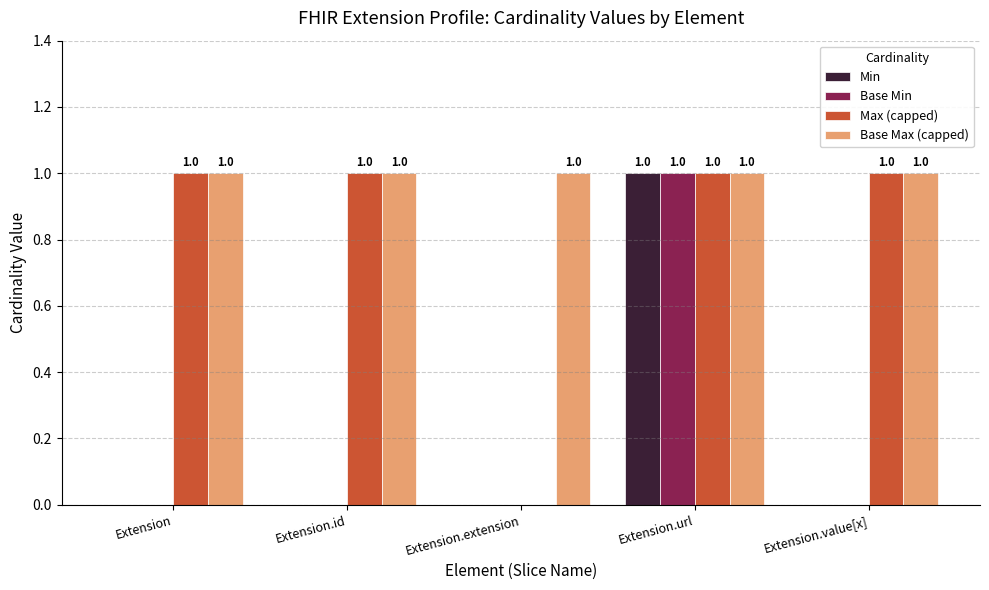

Reading left to right, what are all the values shown in this chart?

Min: 0	0	0	1	0
Base Min: 0	0	0	1	0
Max (capped): 1	1	0	1	1
Base Max (capped): 1	1	1	1	1